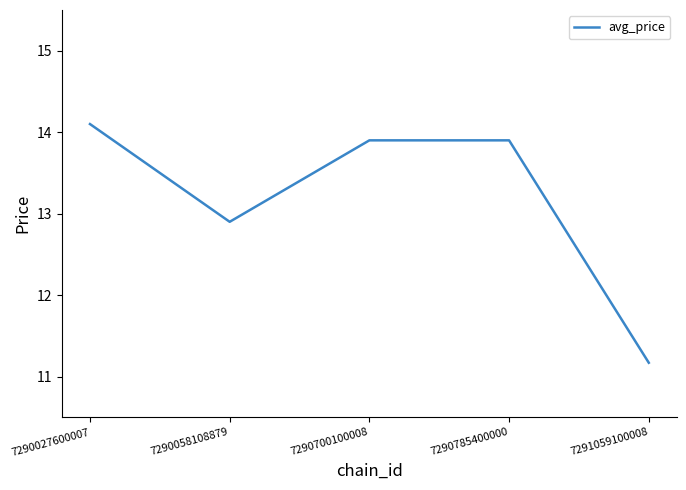

What is the difference between the second highest and minimum values?

2.7